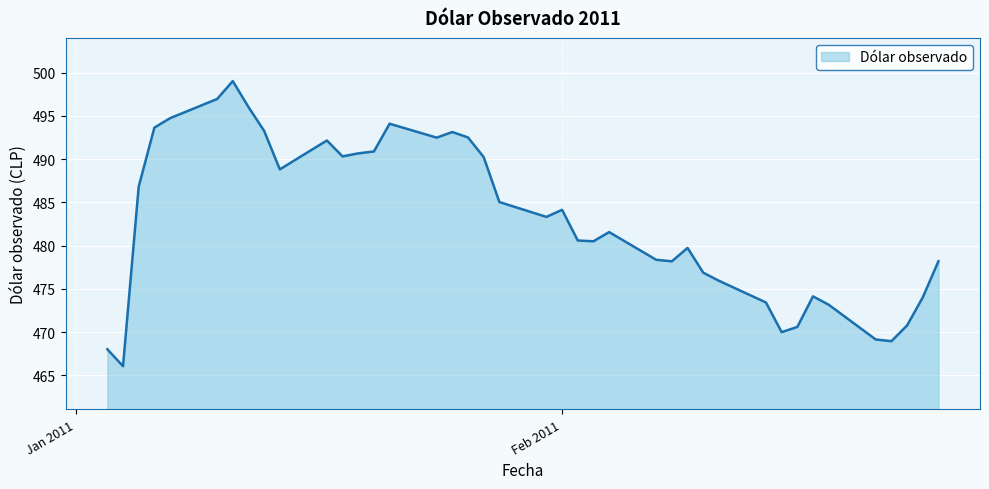

What is the difference between the maximum and minimum values?

33.0